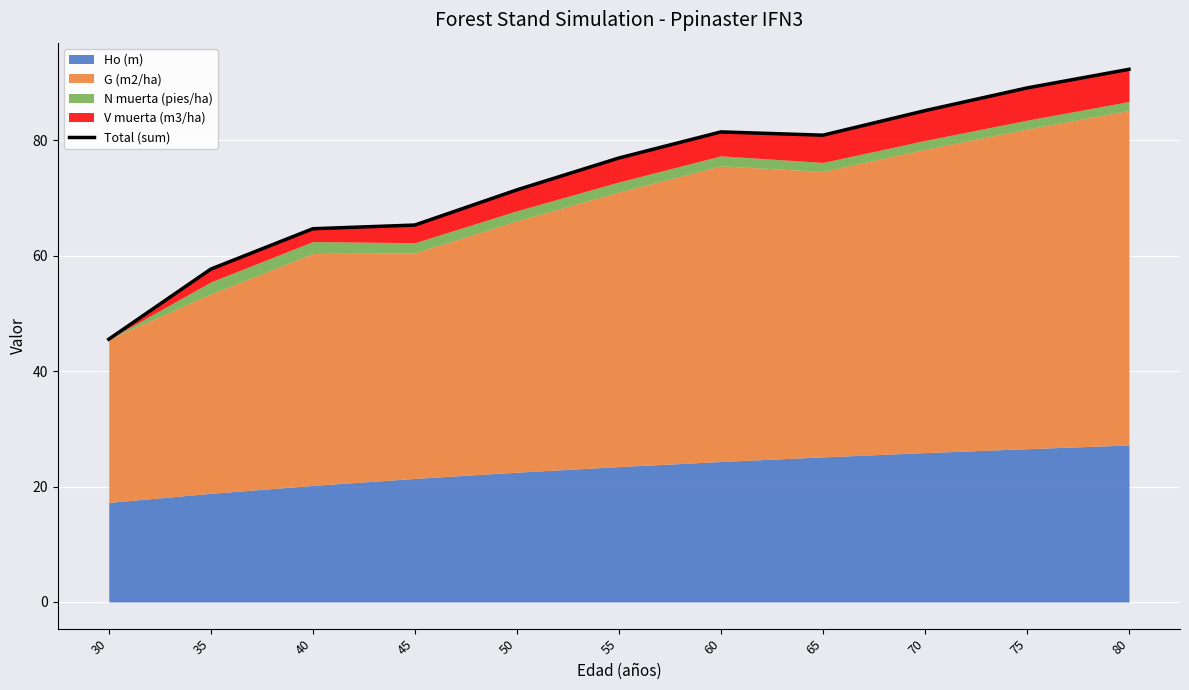

How many values exceed 76?

6